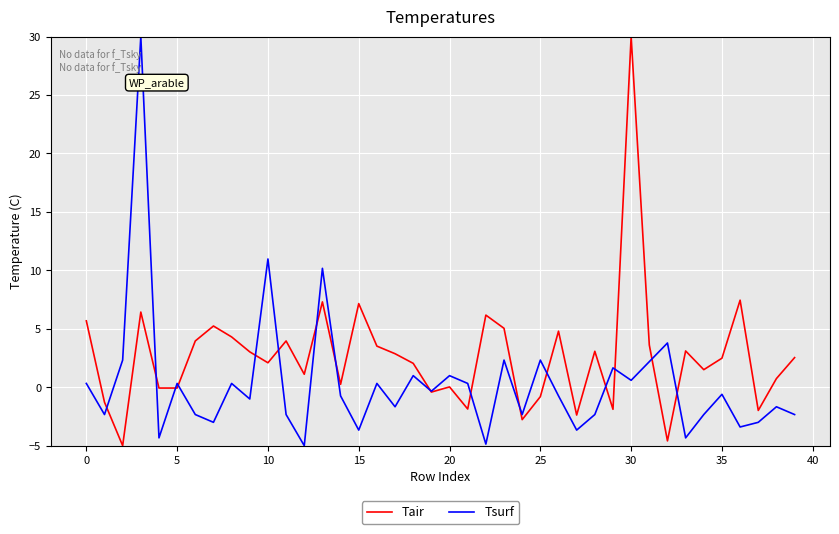

What is the smallest value displayed?

-5.0